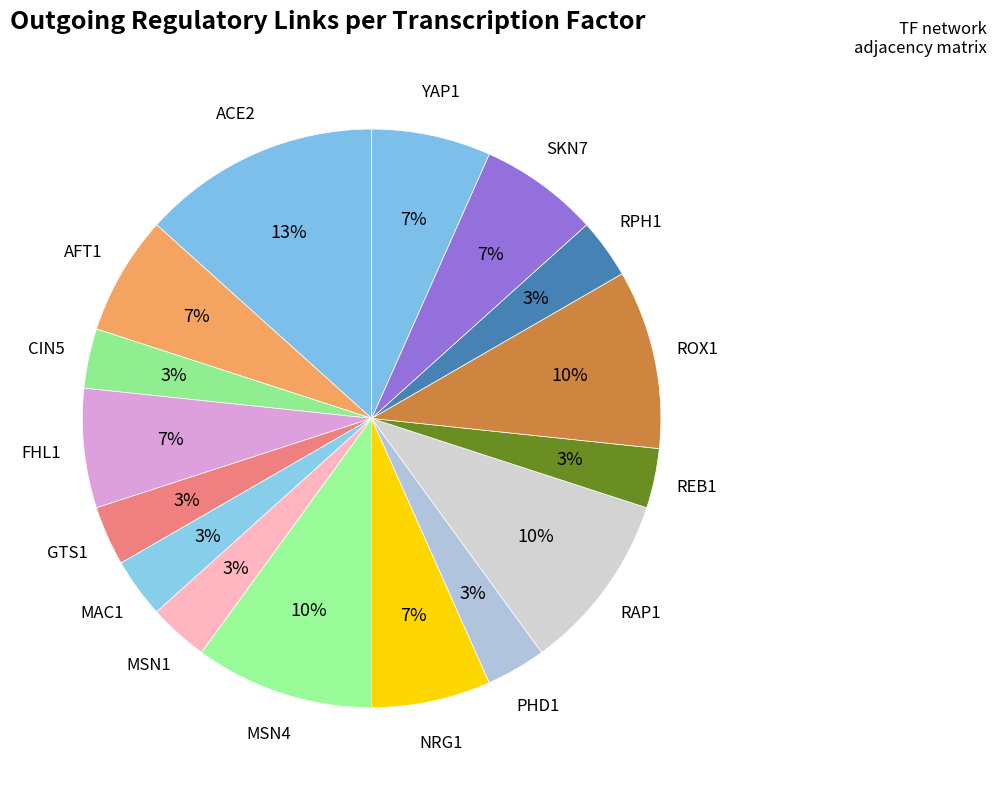

To the nearest percent, what is the average slice percentage?

6%